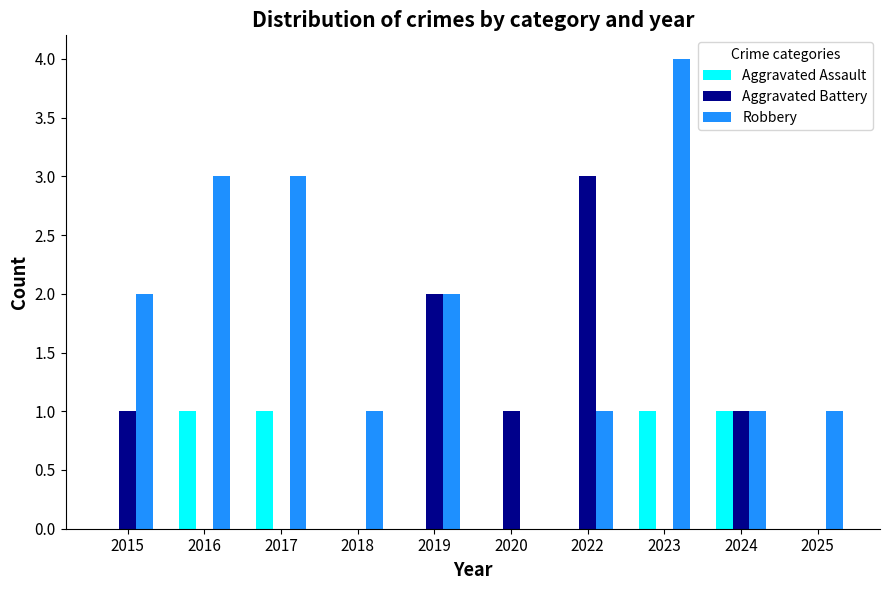

Between 2023 and 2024, which series saw the biggest shift?

Robbery